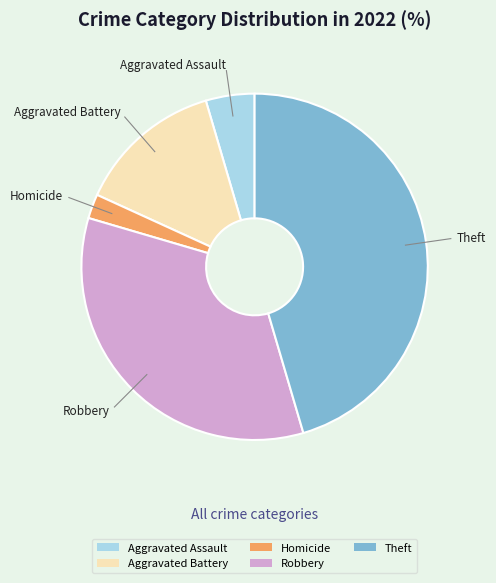

How many segments does this pie chart have?

5